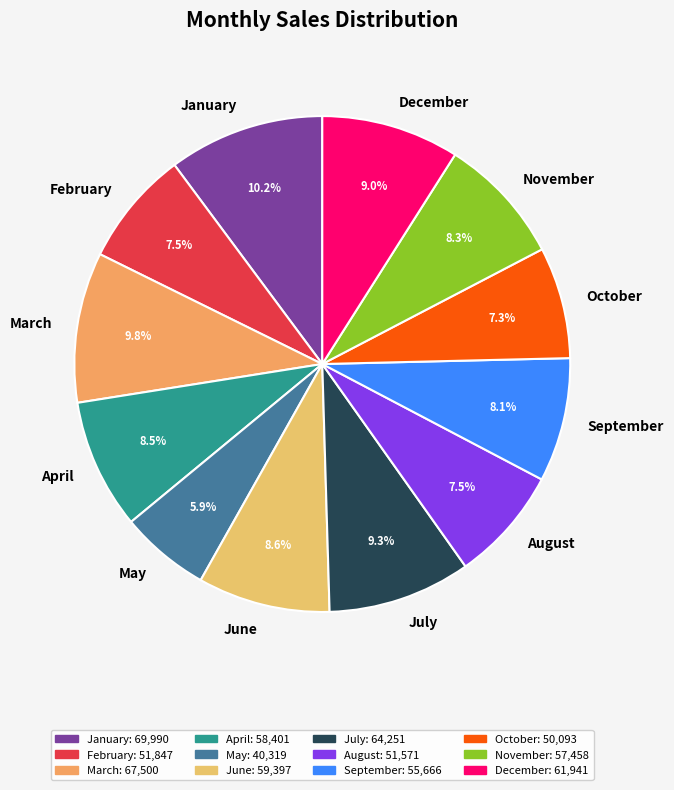

How many segments does this pie chart have?

12